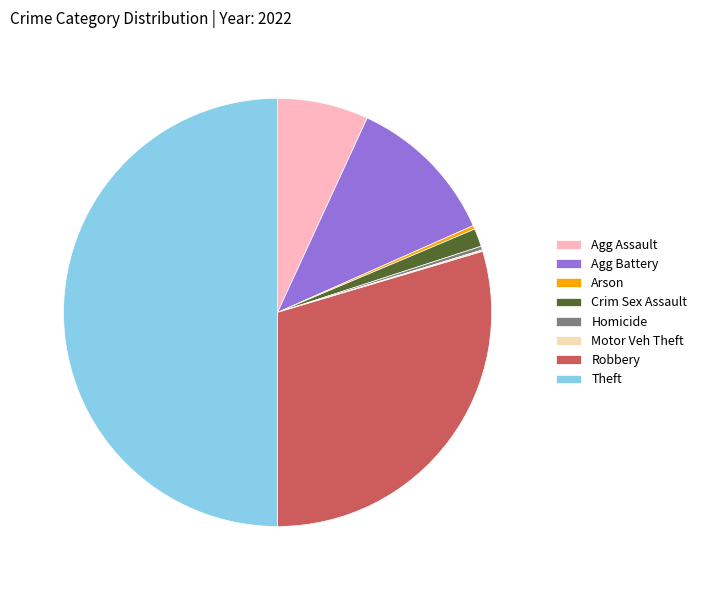

Which has a higher value, Theft or Robbery?

Theft